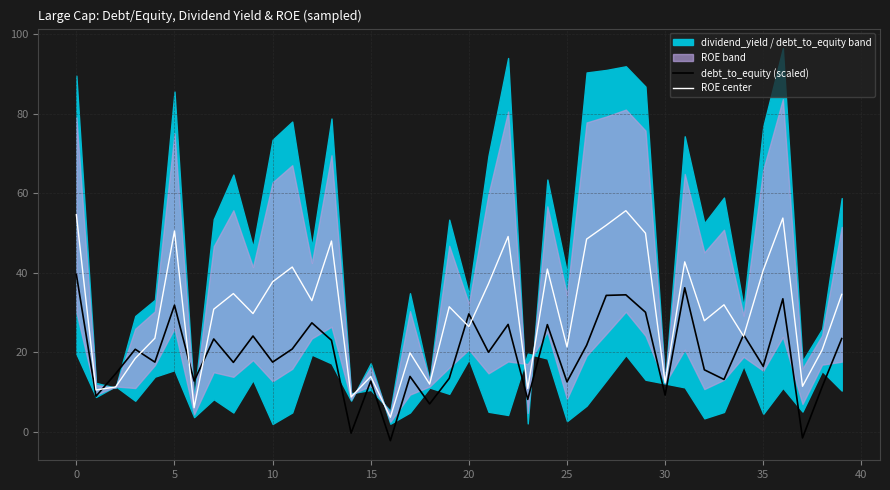

How many data points in ROE center are less than 31?

20